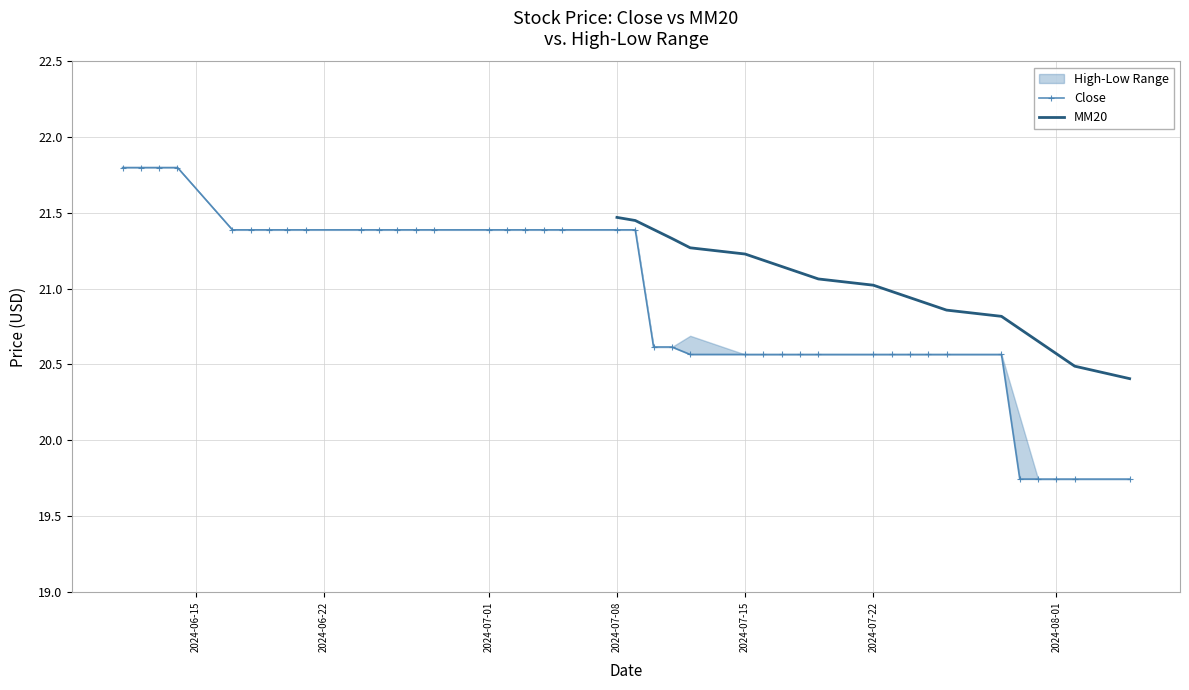

At how many categories does at least one series exceed 20?

40